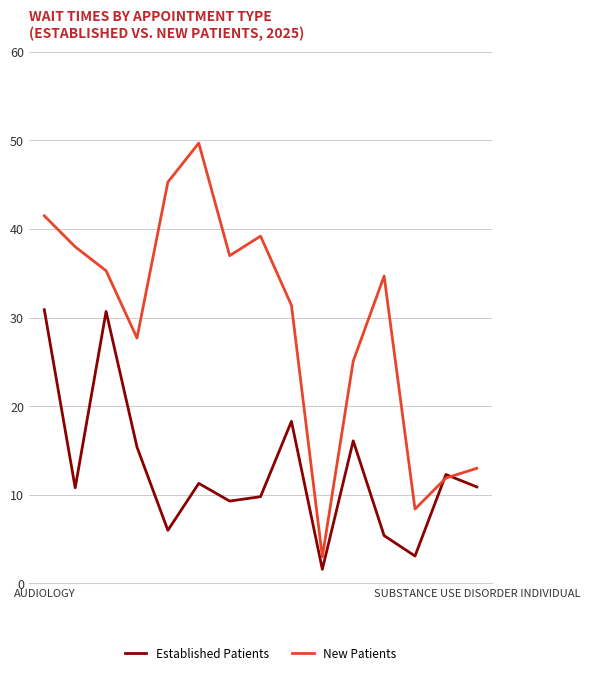

Rank the series by their maximum value, from highest to lowest.

New Patients, Established Patients